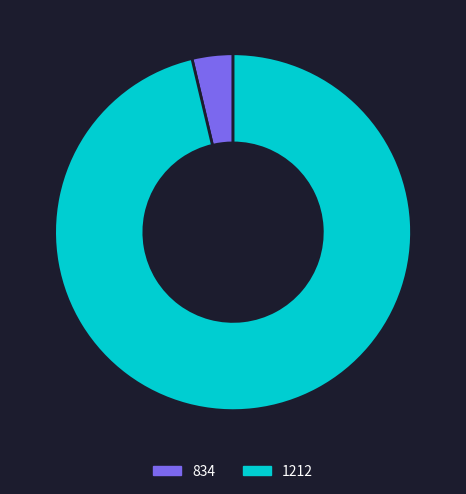

Approximately how many times larger is the value at 1212 compared to 834?

26.0